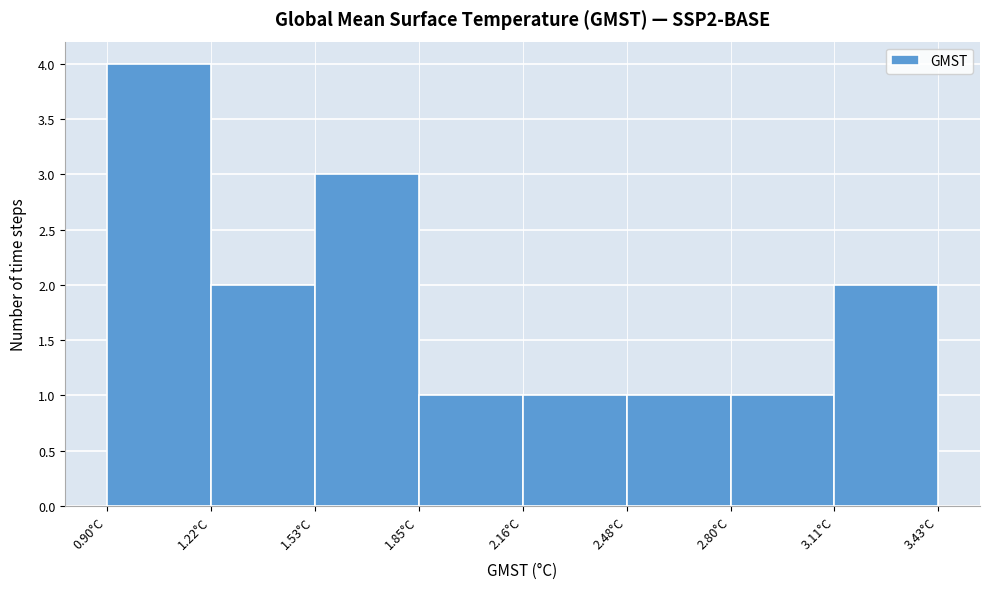

Which range on the x-axis has the tallest bar?

0.90 to 1.20